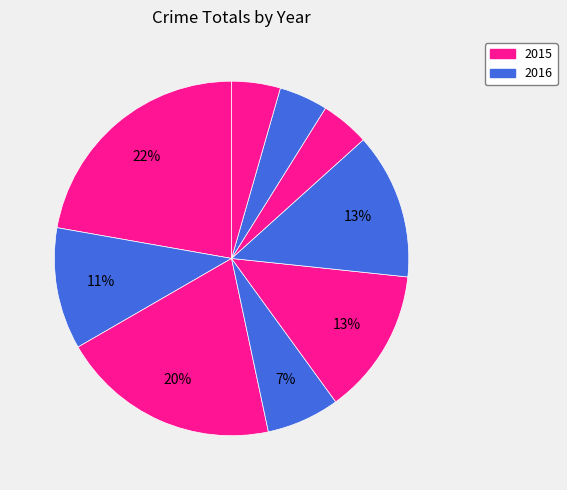

Count the number of slices in the pie.

9